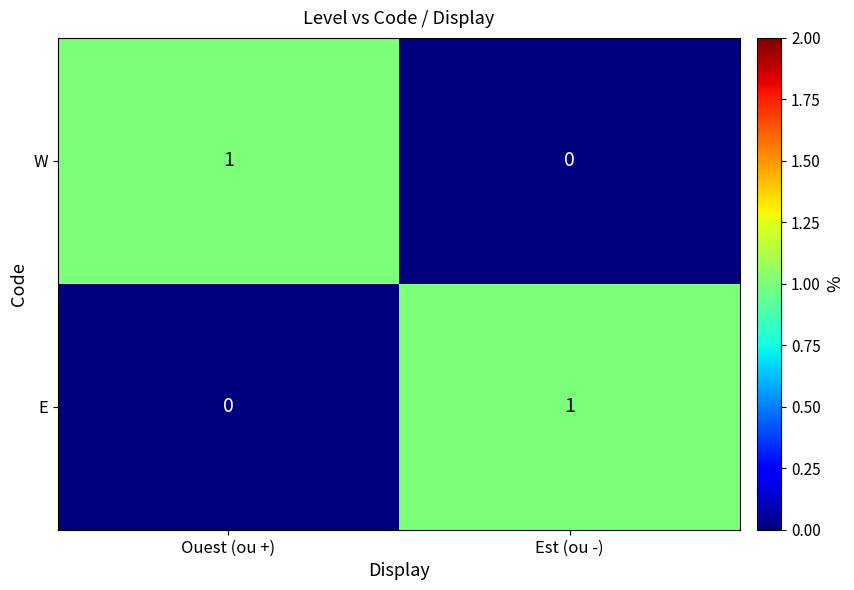

Reading left to right, extract all data points from this chart.

W: Ouest (ou +)=1	Est (ou -)=0
E: Ouest (ou +)=0	Est (ou -)=1